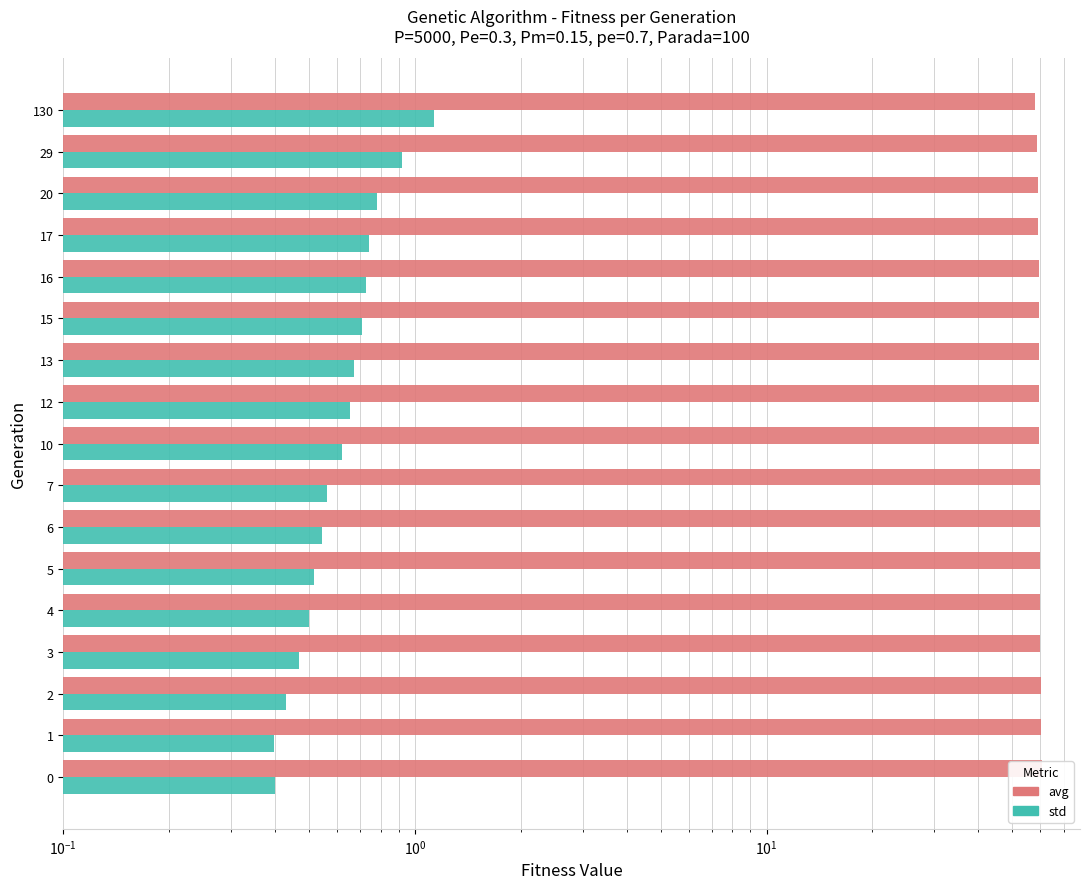

How many series are shown in this chart?

2